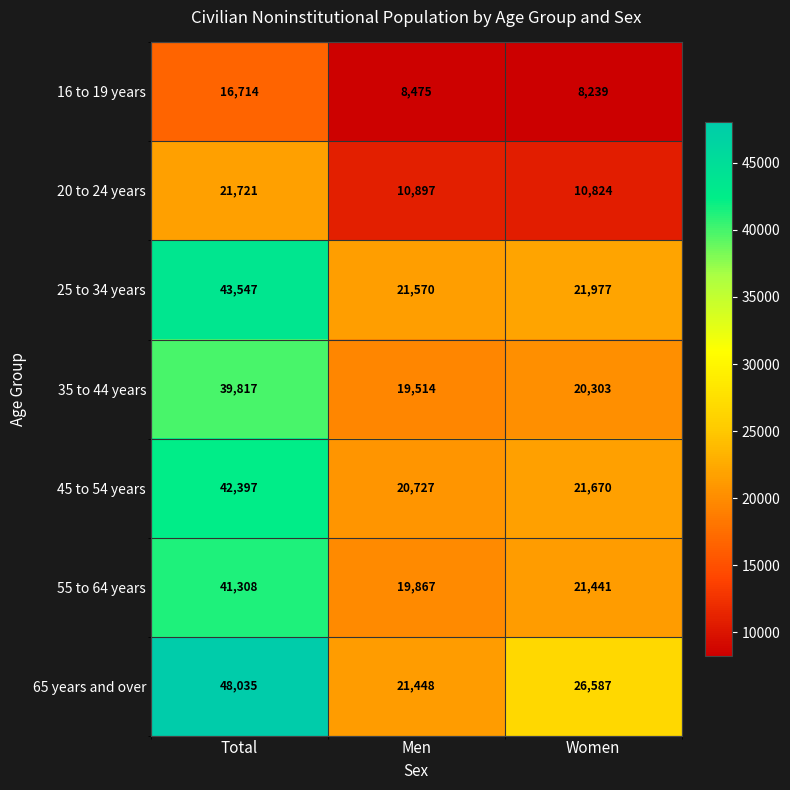

What is the total value across all series at Women?

131041